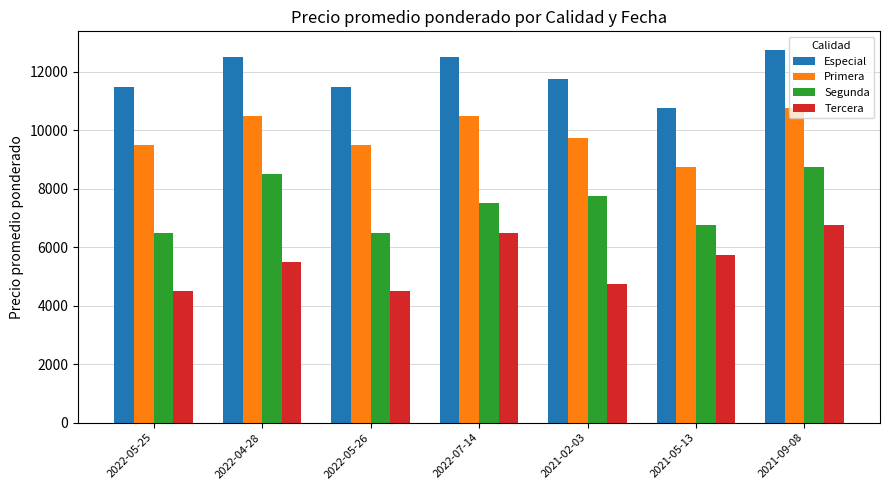

At how many categories does at least one series exceed 5737?

7